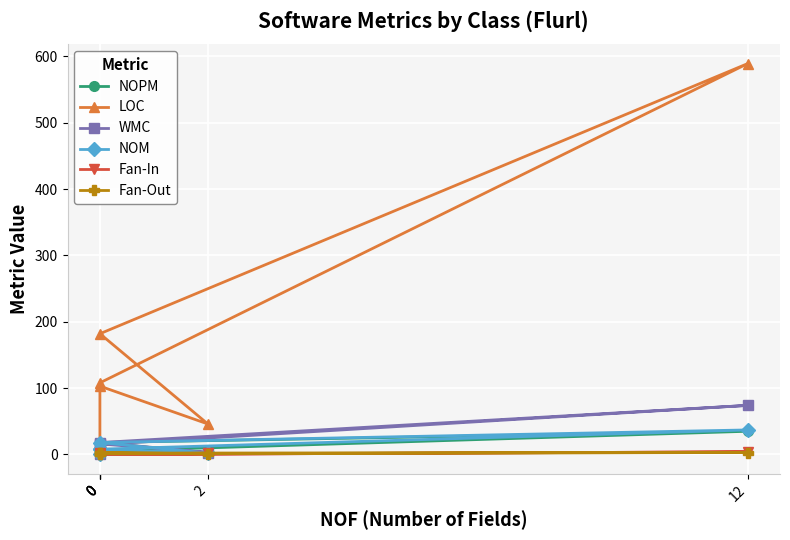

List the series in order of their peak value, lowest first.

Fan-Out, Fan-In, NOPM, NOM, WMC, LOC